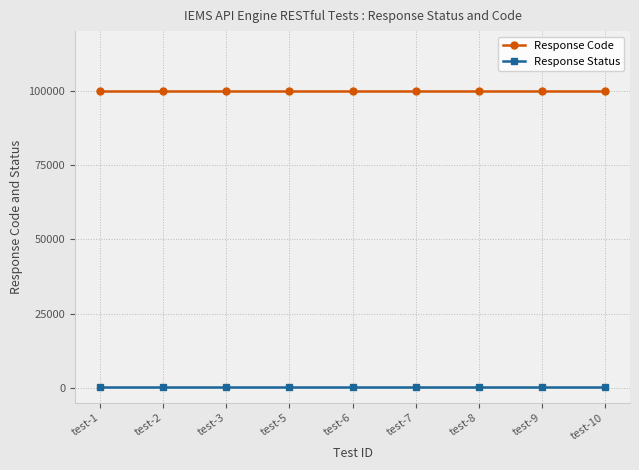

True or false: Response Status and Response Code cross at least once.

False